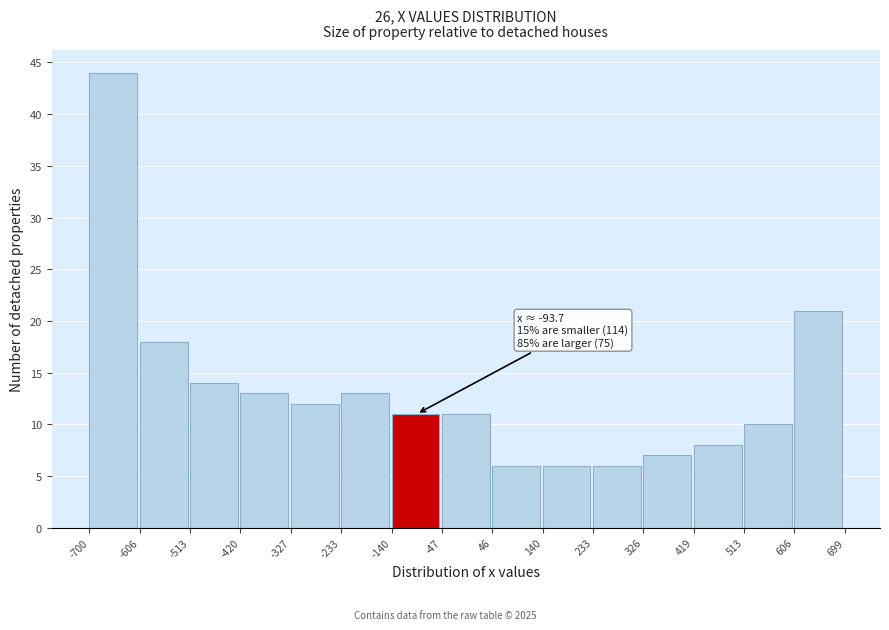

Over which range of the x-axis is the bar tallest?

-700 to -606